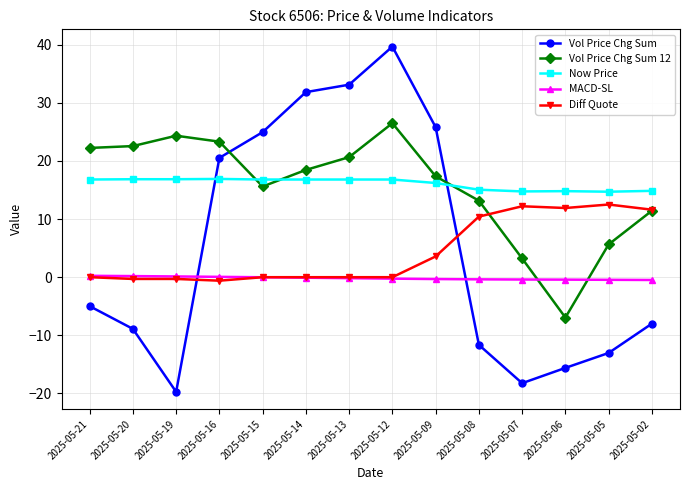

Which series ends up on top after the final intersection of Now Price and Vol Price Chg Sum?

Now Price